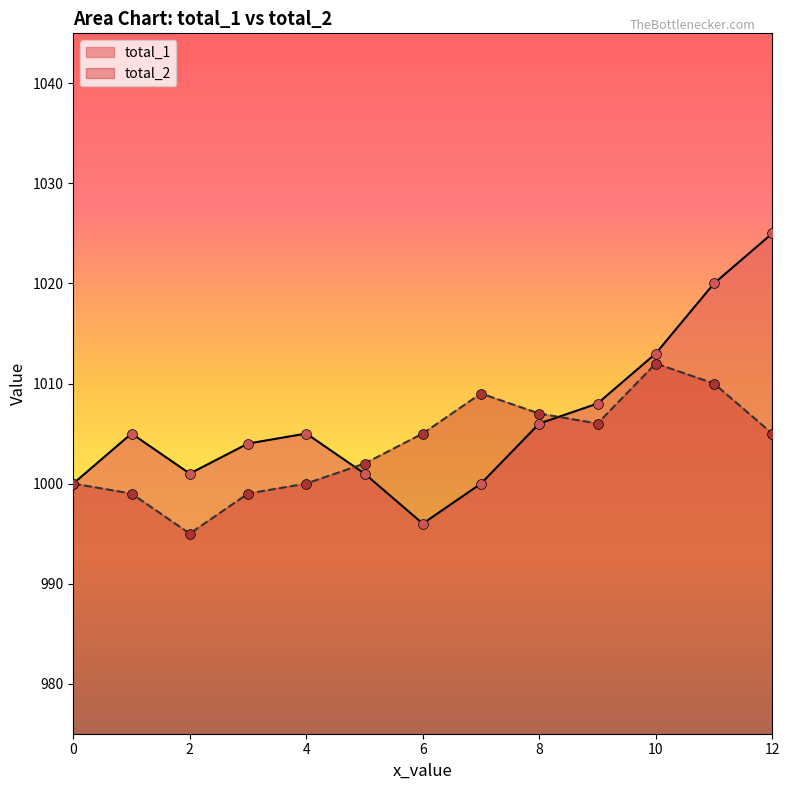

What are all the series names shown in the legend?

total_1, total_2